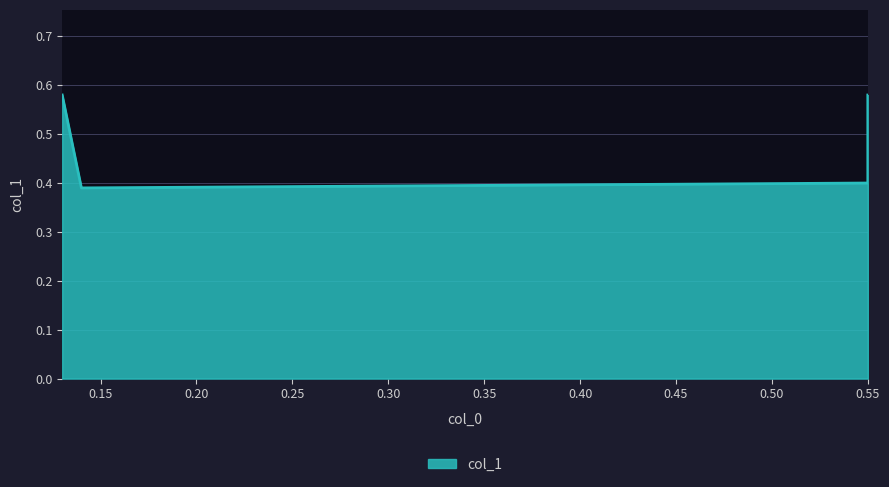

Reading right to left, what are all the values shown in this chart?

0.55=0.6	0.55=0.4	0.14=0.4	0.13=0.6